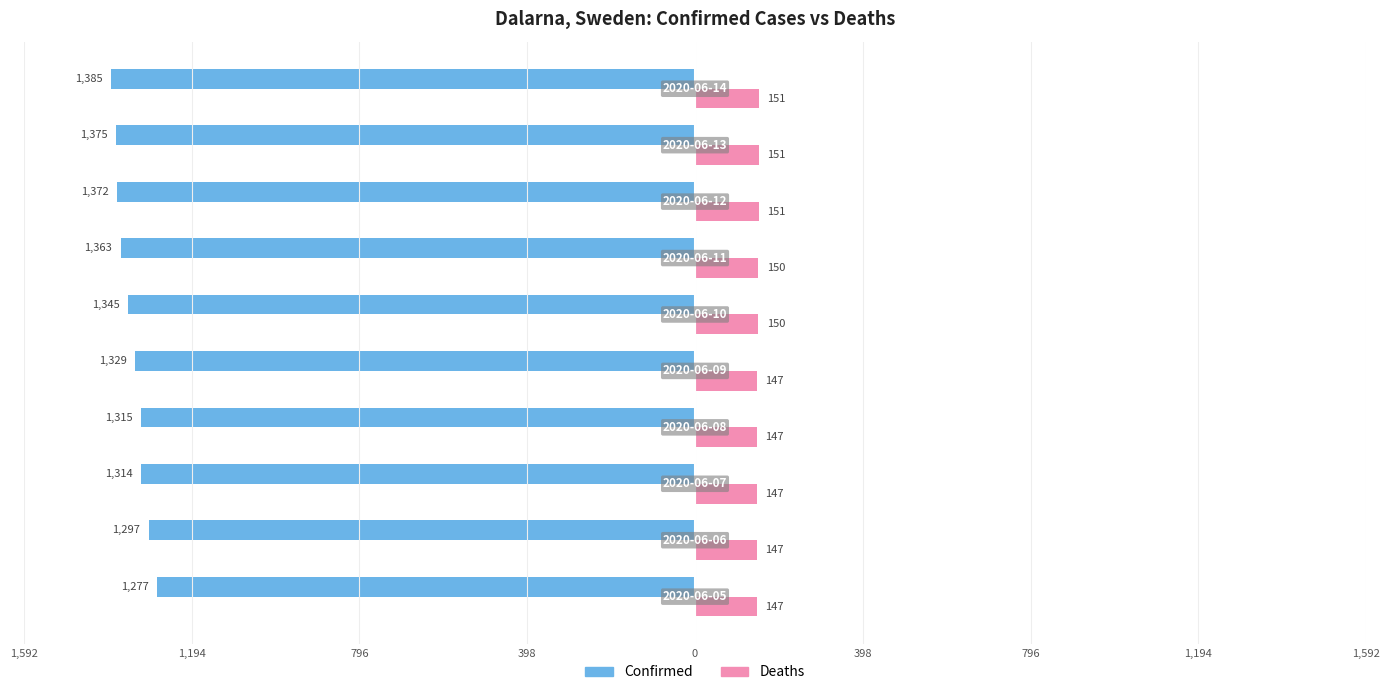

What is the value of the Deaths bar at the 5th from the left?

147